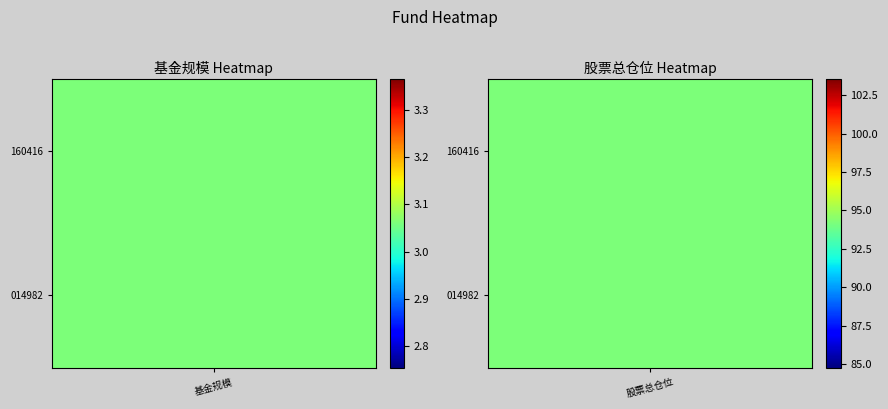

Rank the series at 1 from lowest to highest value.

0, 1